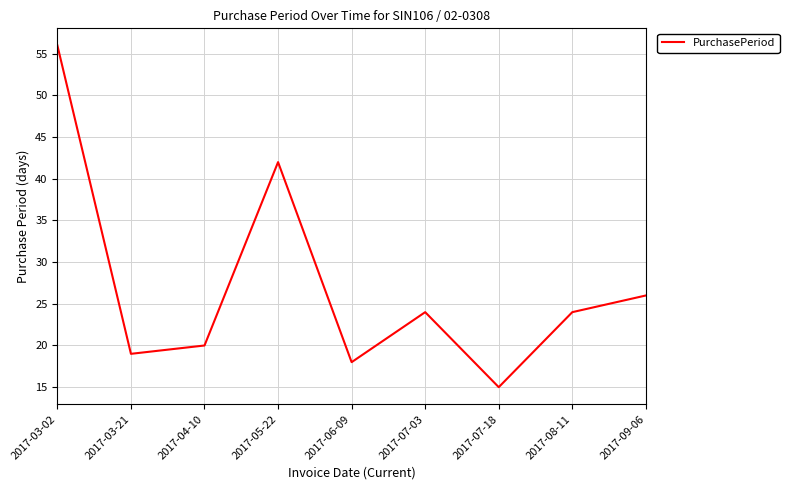

Is it true that the value at 2017-05-22 is 42?

True